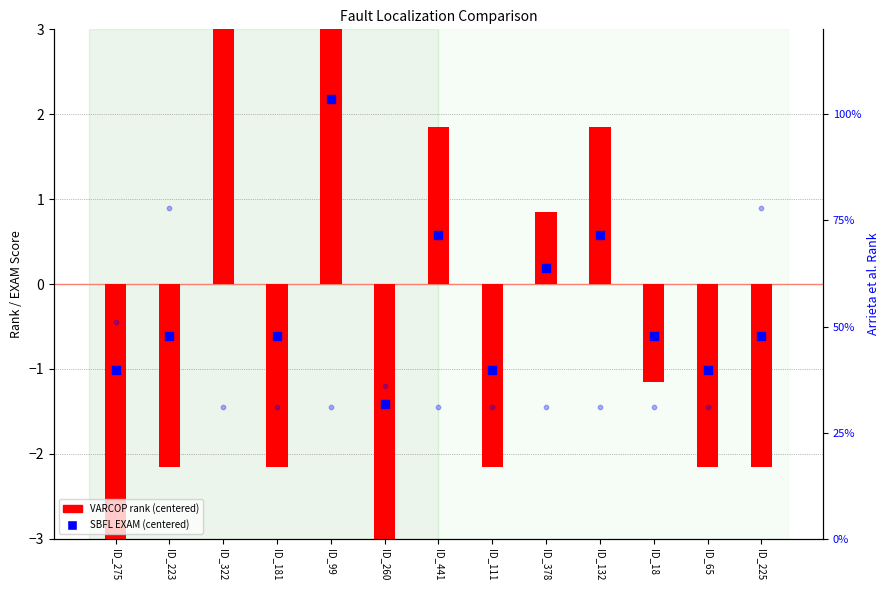

Which series has the largest total across all categories?

Arrieta et al. (RANK)